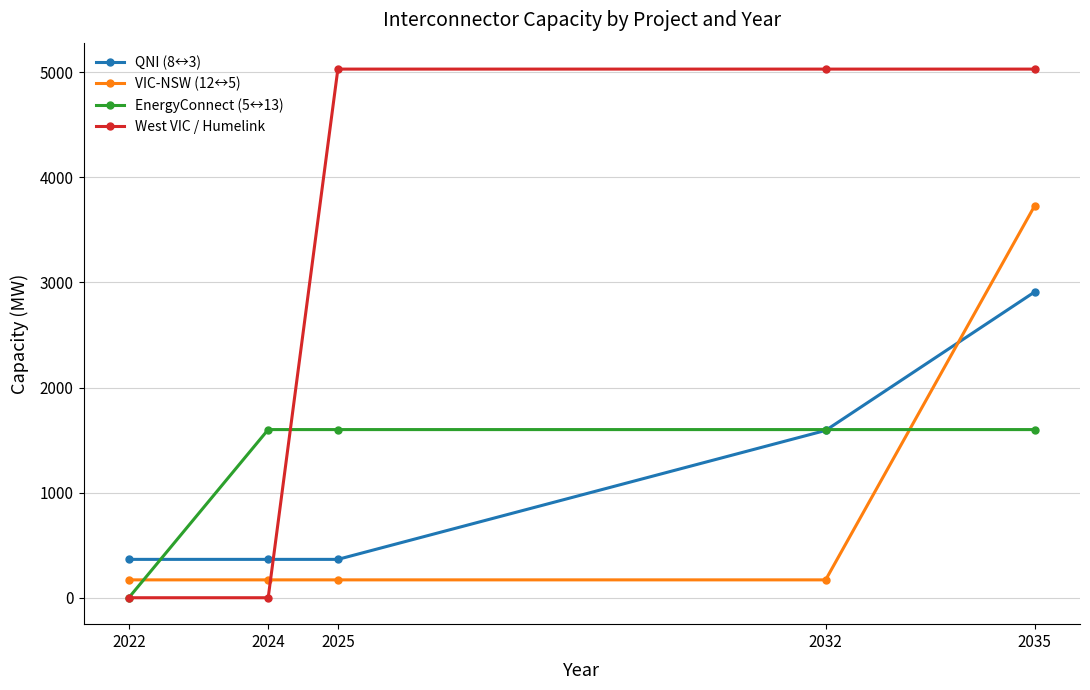

Reading left to right, transcribe all the data shown in this chart.

QNI (8↔3): 2022=365	2024=365	2025=365	2032=1592	2035=2910
VIC-NSW (12↔5): 2022=170	2024=170	2025=170	2032=170	2035=3730
EnergyConnect (5↔13): 2022=0	2024=1600	2025=1600	2032=1600	2035=1600
West VIC / Humelink: 2022=0	2024=0	2025=5030	2032=5030	2035=5030